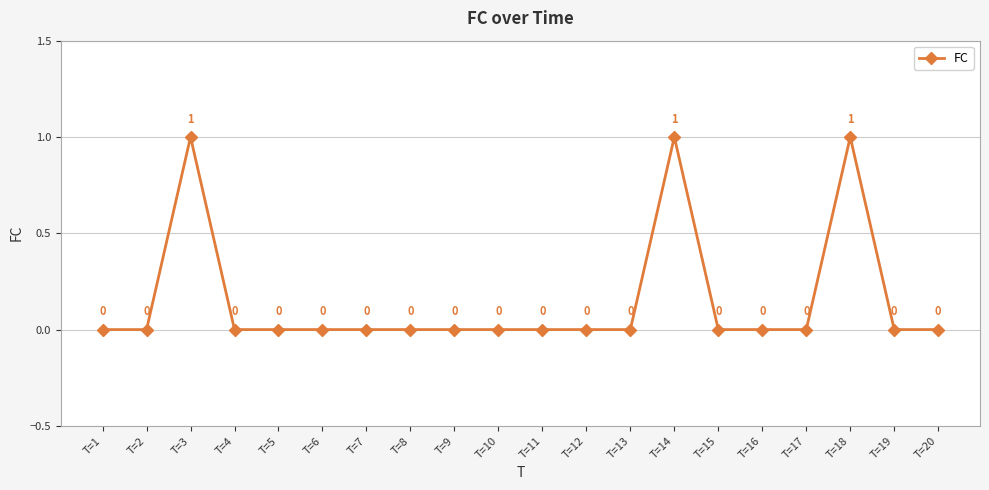

What is the sum of all values?

3